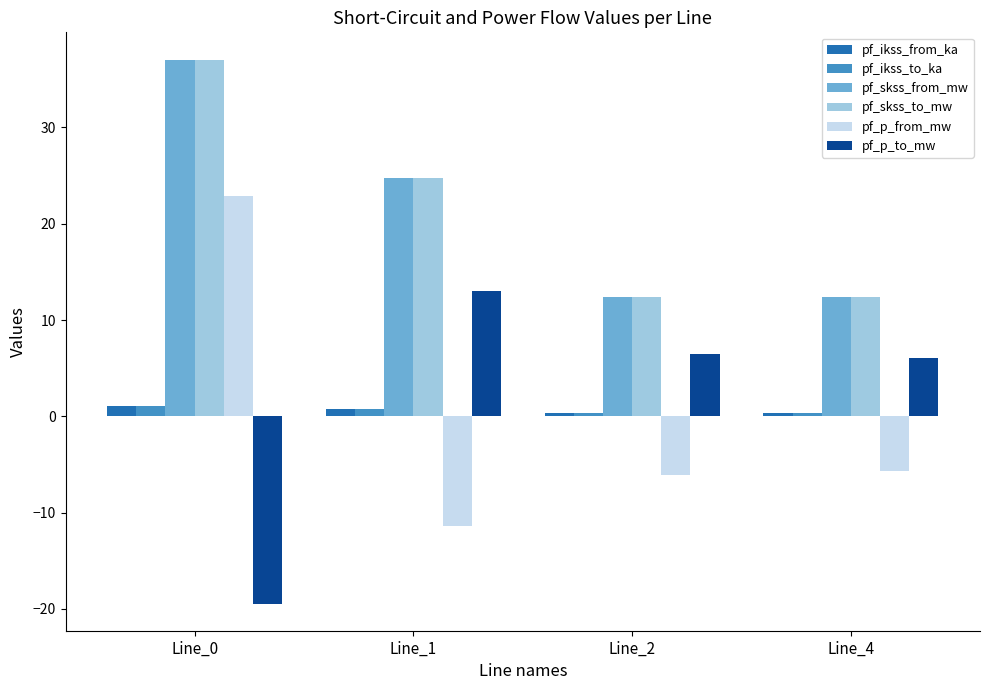

The pf_p_to_mw series shows 2.4 at Line_2. True or false?

False